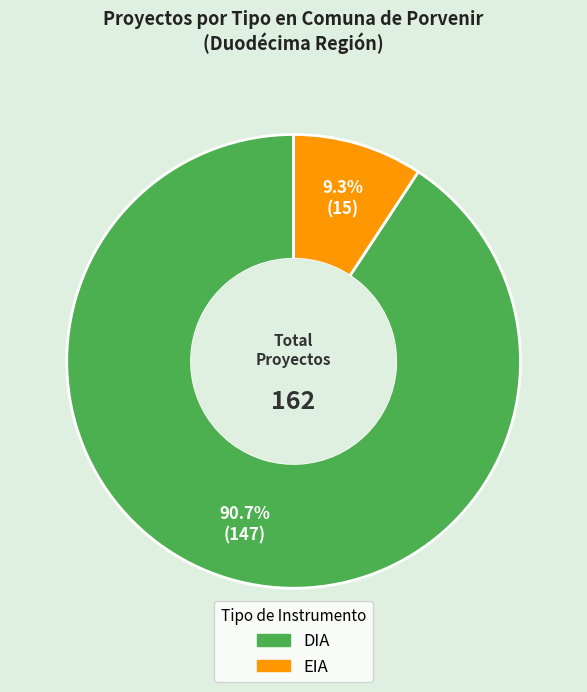

Which has a higher value, DIA or EIA?

DIA